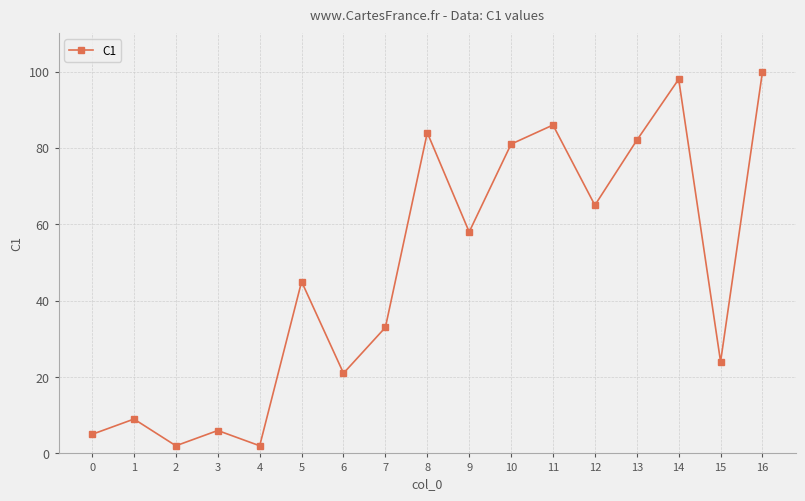

How many categories are shown in the chart?

17